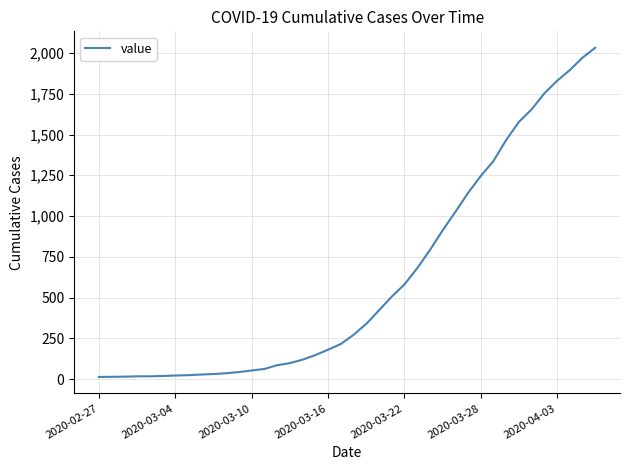

How many values are below 271?

20